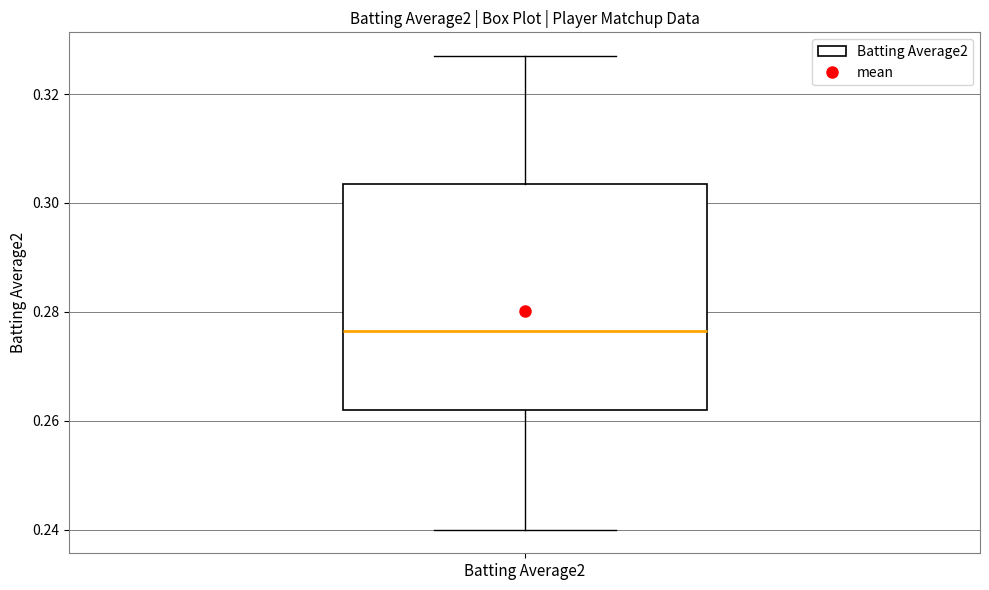

Where does the lower whisker of the box for Batting Average2 end on the y-axis? The values are not printed on the chart, so give them approximately, as read against the axis.

0.240